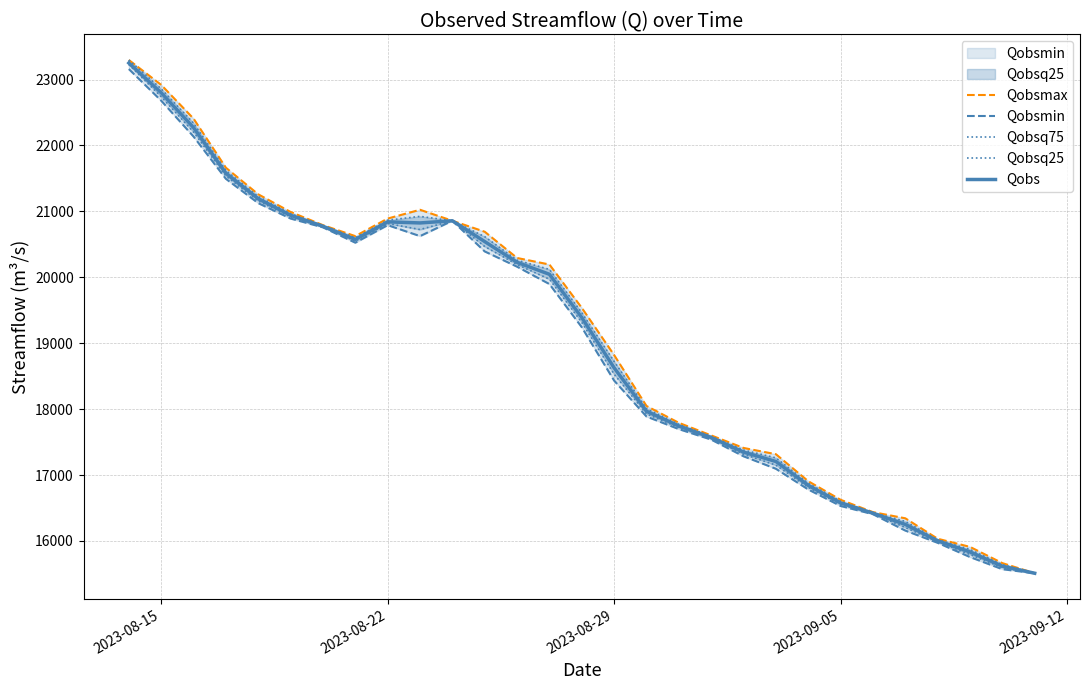

What is the minimum value for Qobs?

15509.7